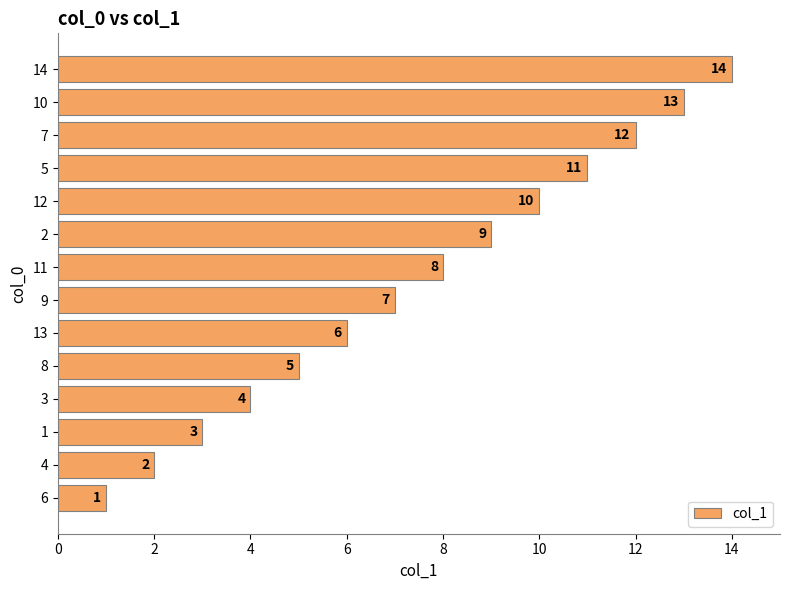

Approximately how many times larger is the value at 13 compared to 14?

0.4